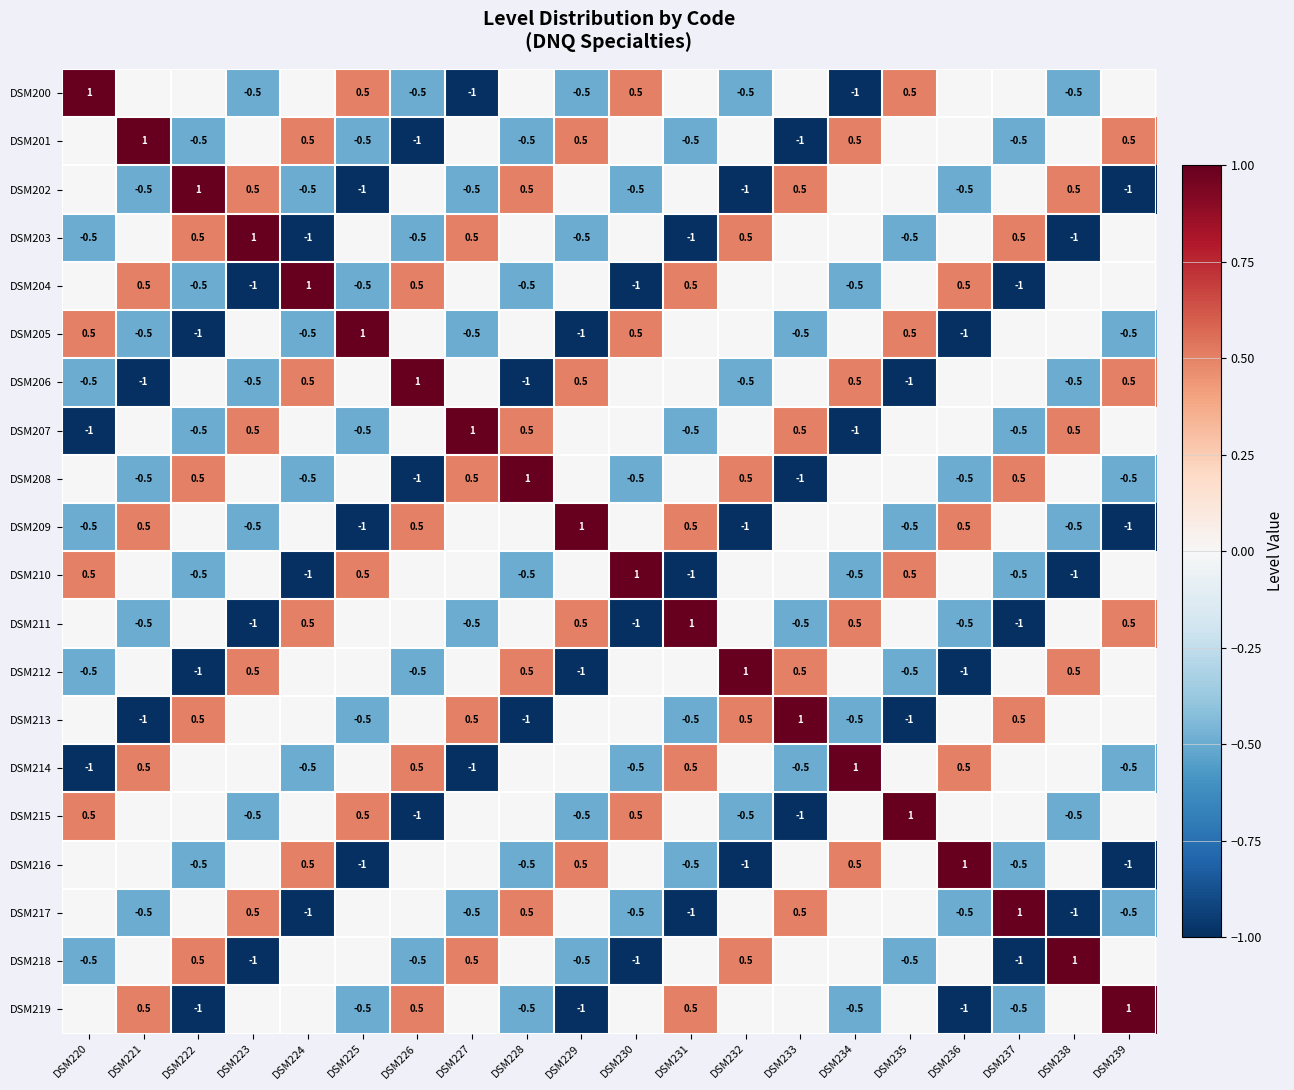

Is it true that DSM219 equals 0.5 at DSM221?

True